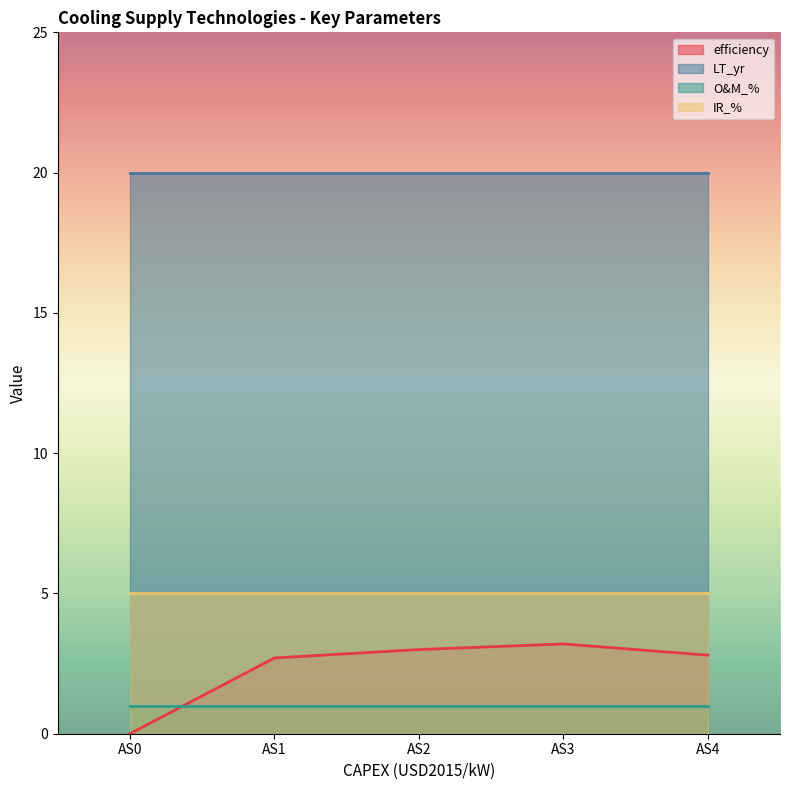

Which series changed the most between AS1 and AS3?

efficiency